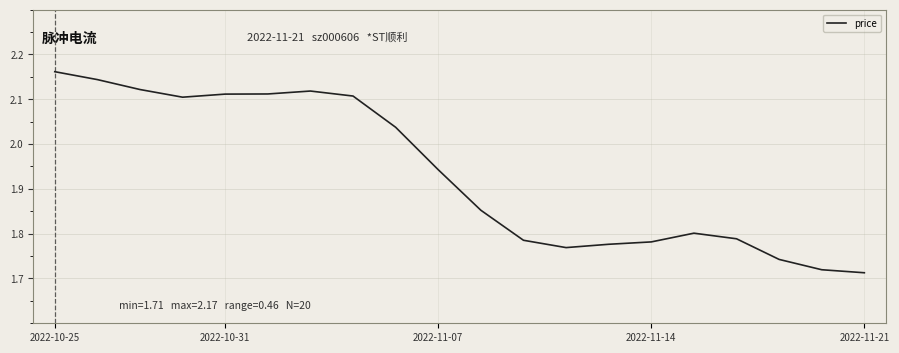

What is the difference between the maximum and minimum values?

0.4